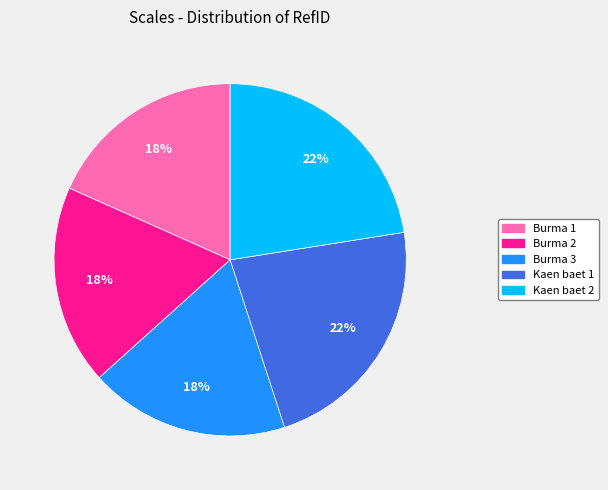

Is it true that Burma 2 is 27% of the pie?

False